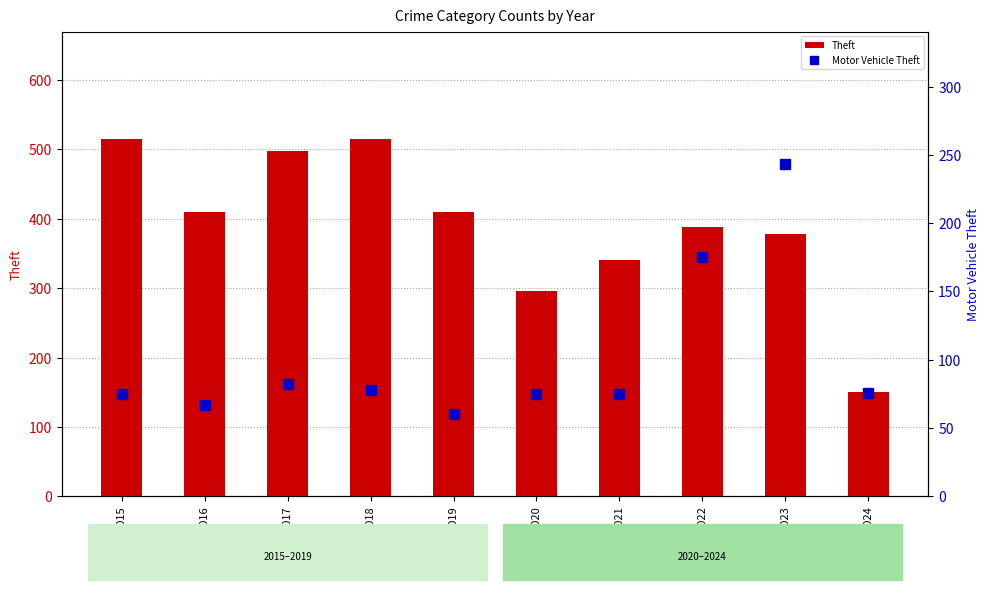

What are all the series names shown in the legend?

Theft, Motor Vehicle Theft